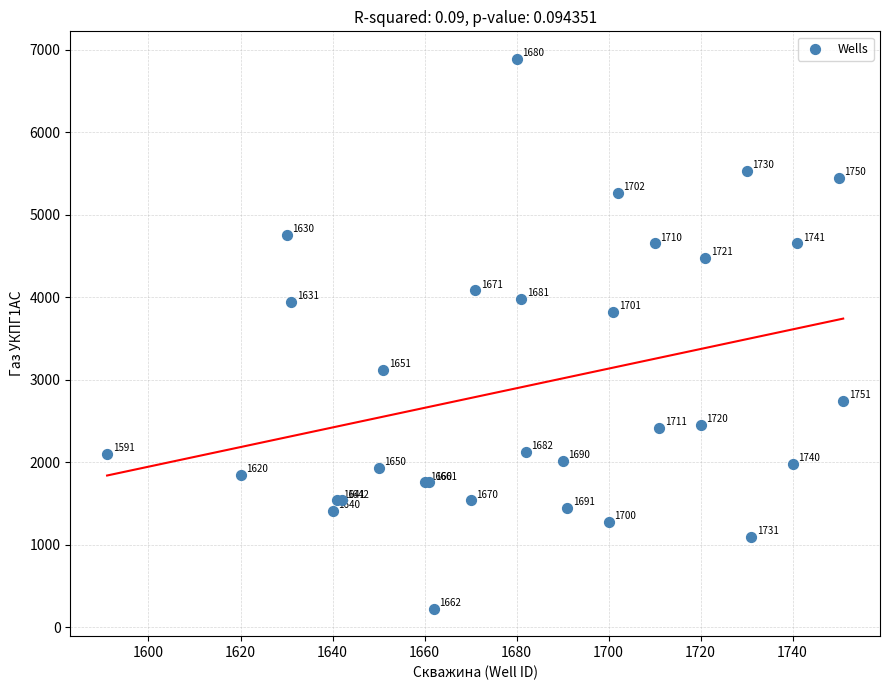

What Y value in the scatter plot is closest to 3557?

3818.9